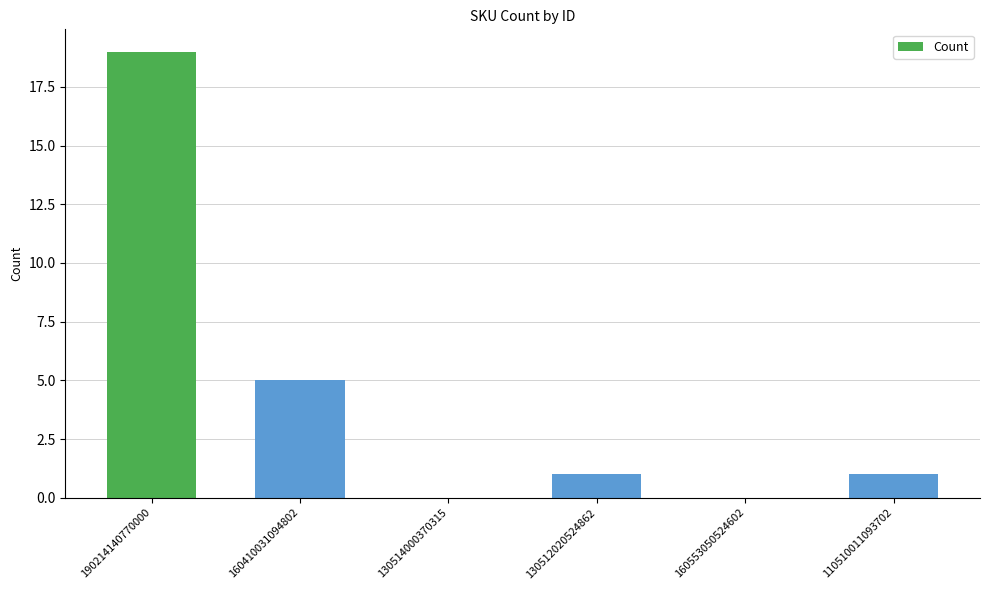

Which label corresponds to the largest value in the chart?

190214140770000